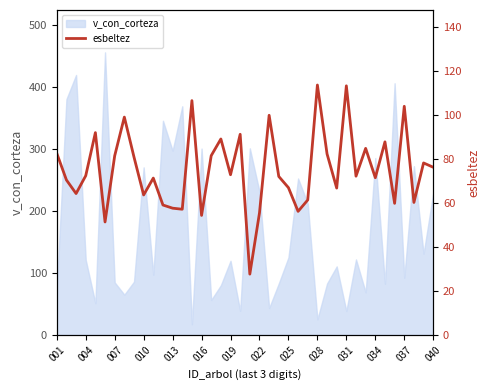

How many data points are less than 72?

18